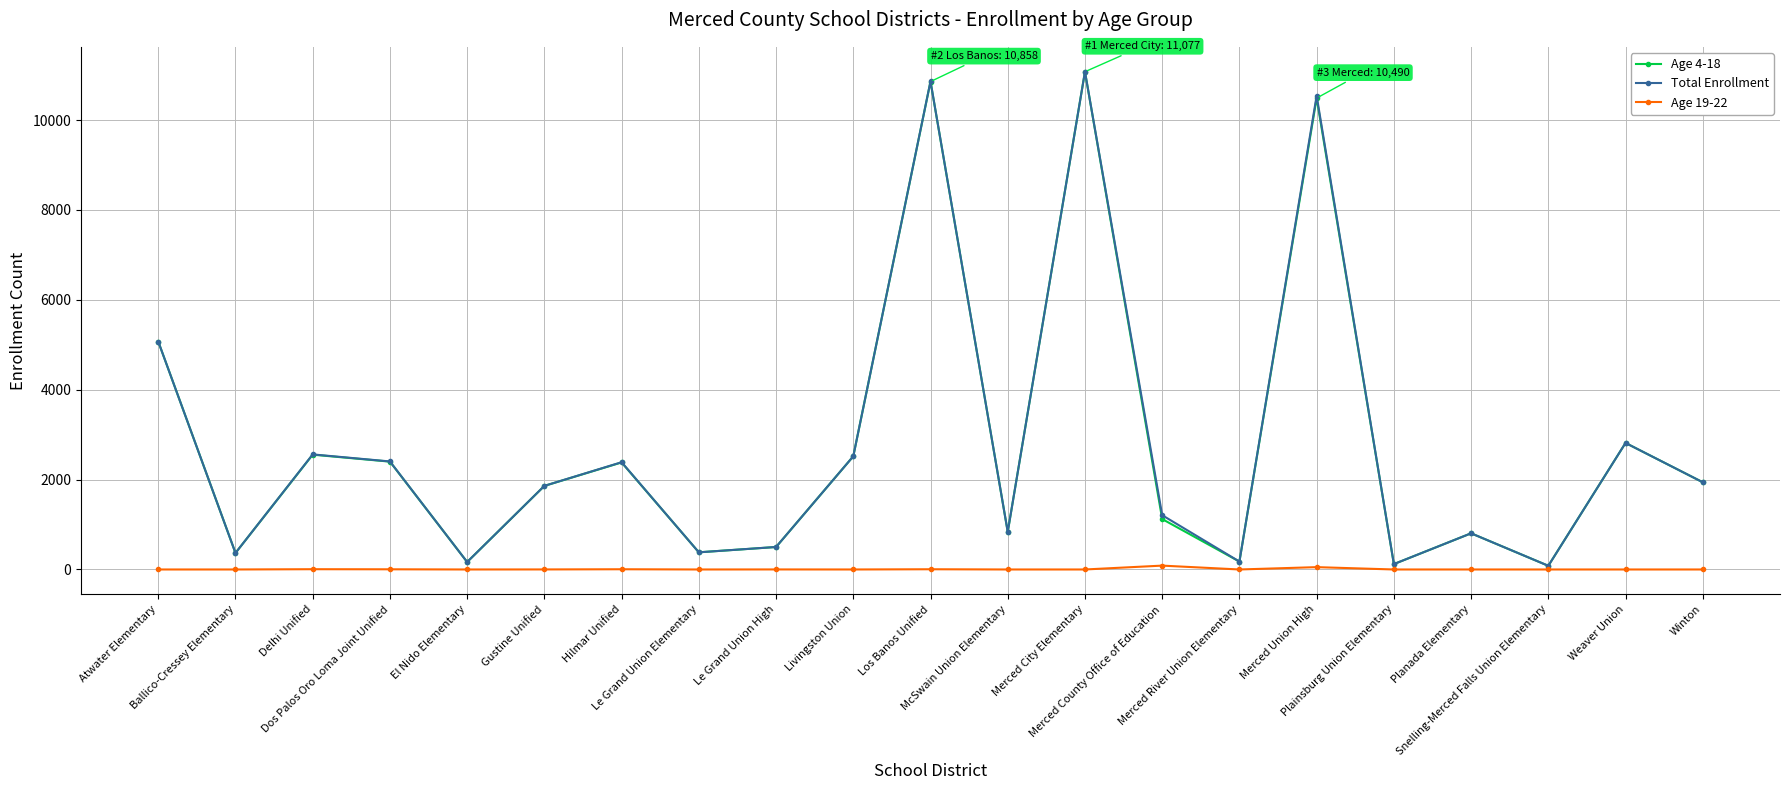

What is the total value across all series at Planada Elementary?

1610